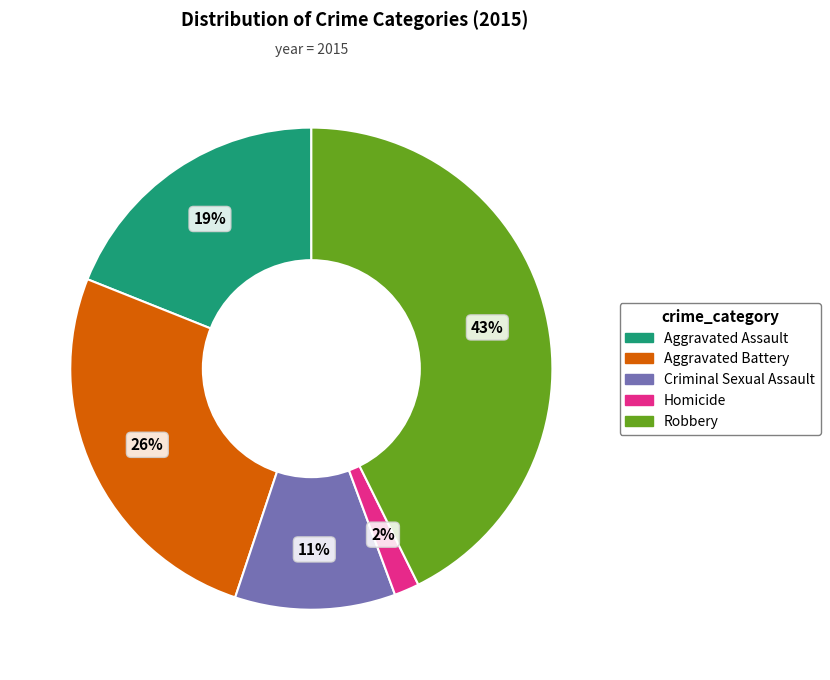

Is the sum of Homicide and Criminal Sexual Assault greater than half?

No